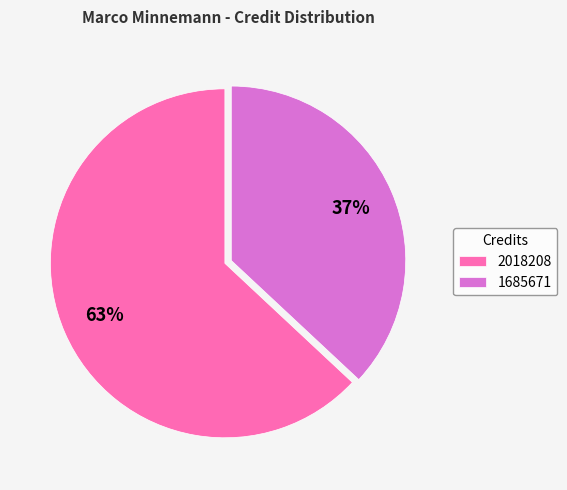

Count the number of slices in the pie.

2